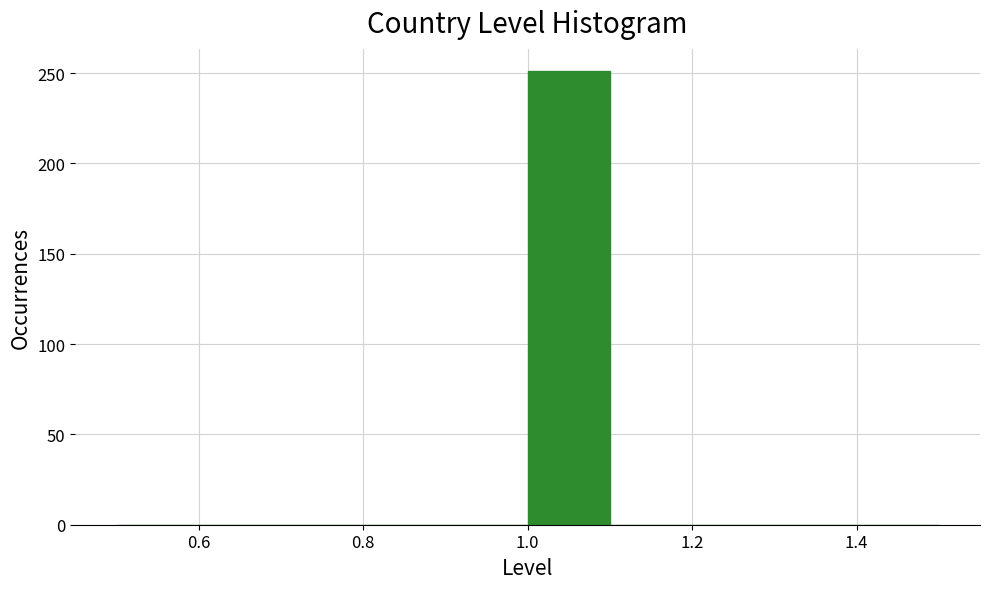

How tall is the bar that spans 1.0 to 1.1 on the x-axis? The values are not printed on the chart, so give them approximately, as read against the axis.

250